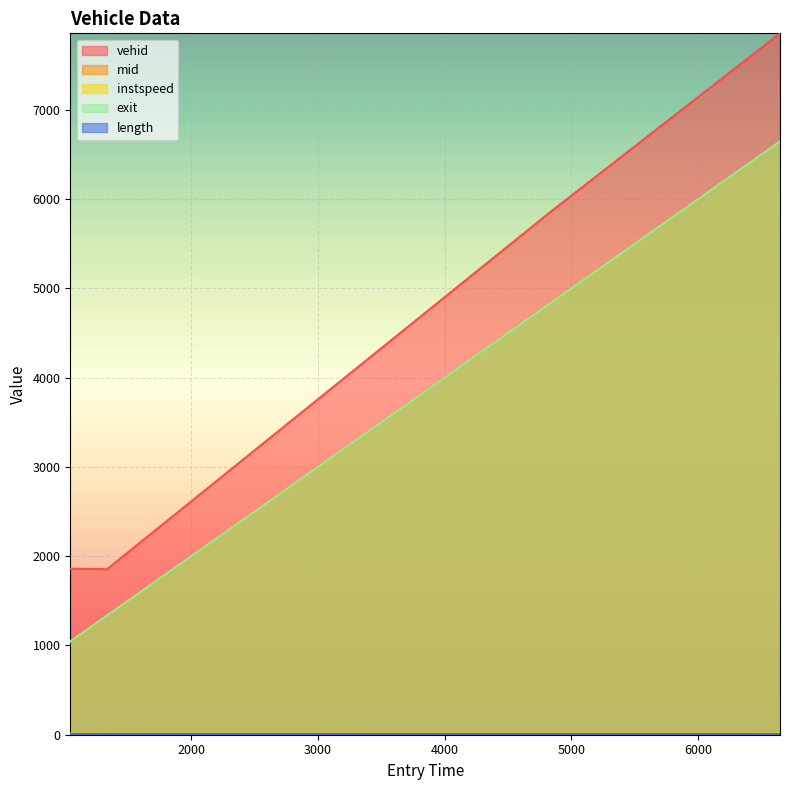

The exit series shows 8513.6 at 4830.8887469900155. True or false?

False